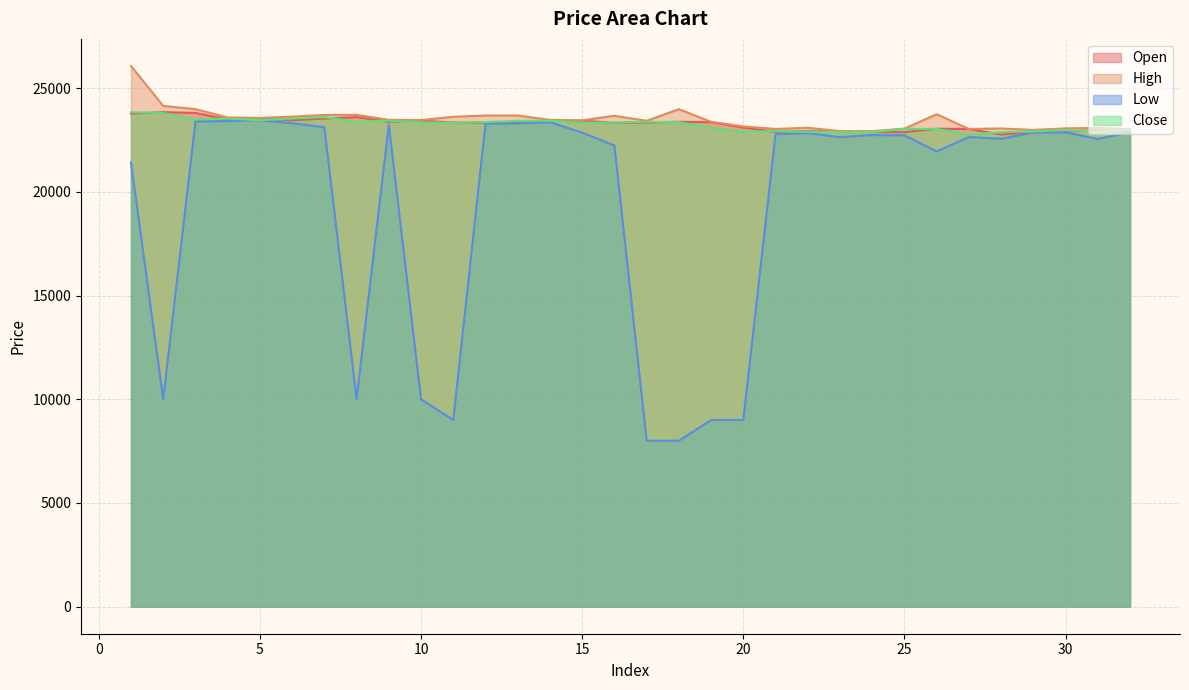

Which series has the largest range (max minus min)?

Low